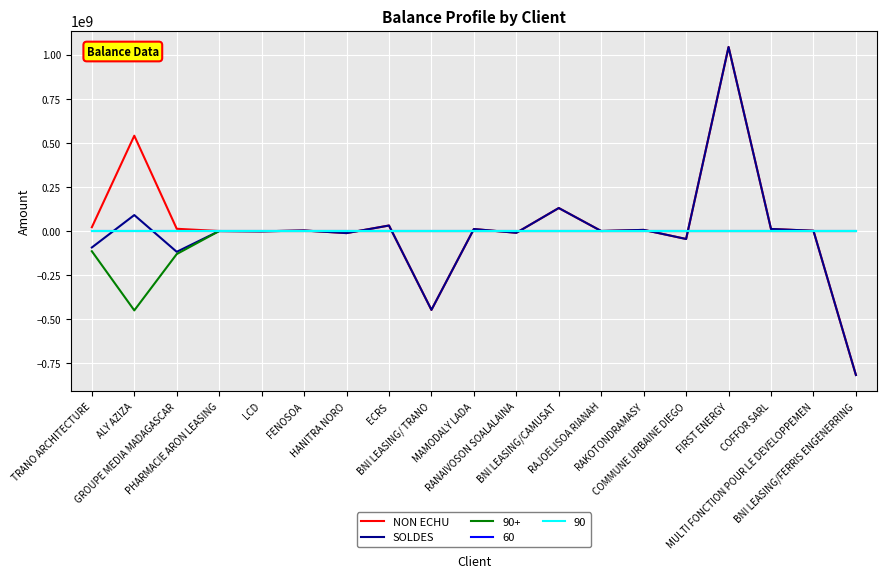

At which category does the chart reach its minimum across all series?

BNI LEASING/FERRIS ENGENERRING